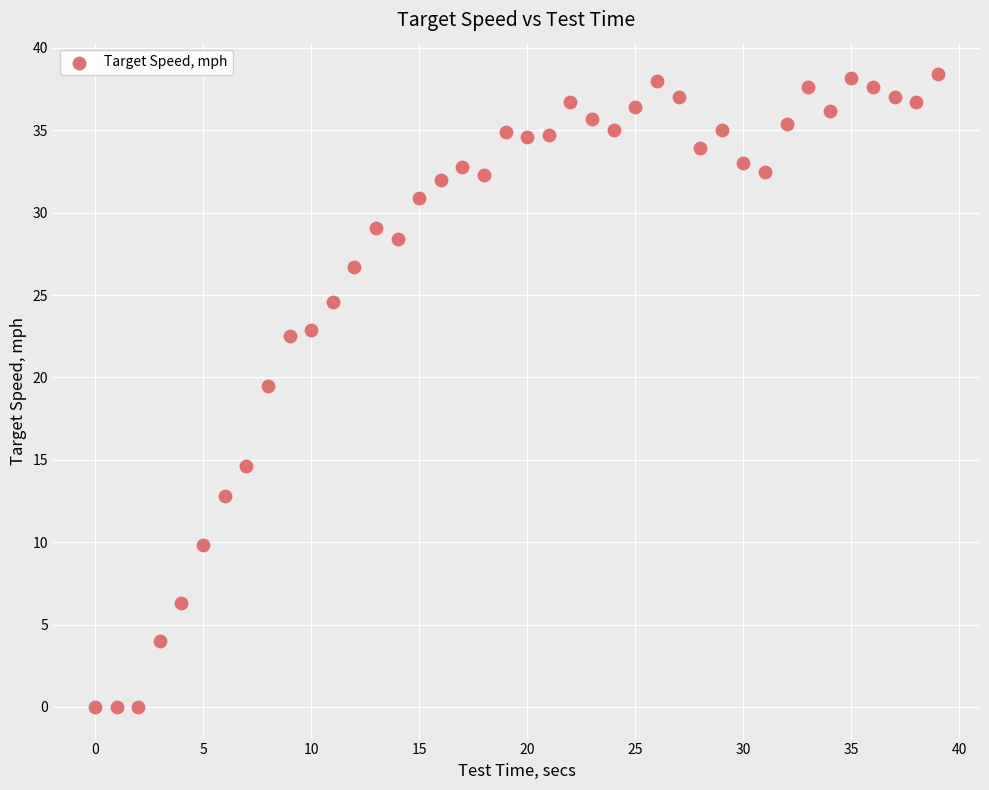

What Y value in the scatter plot is closest to 19?

19.5